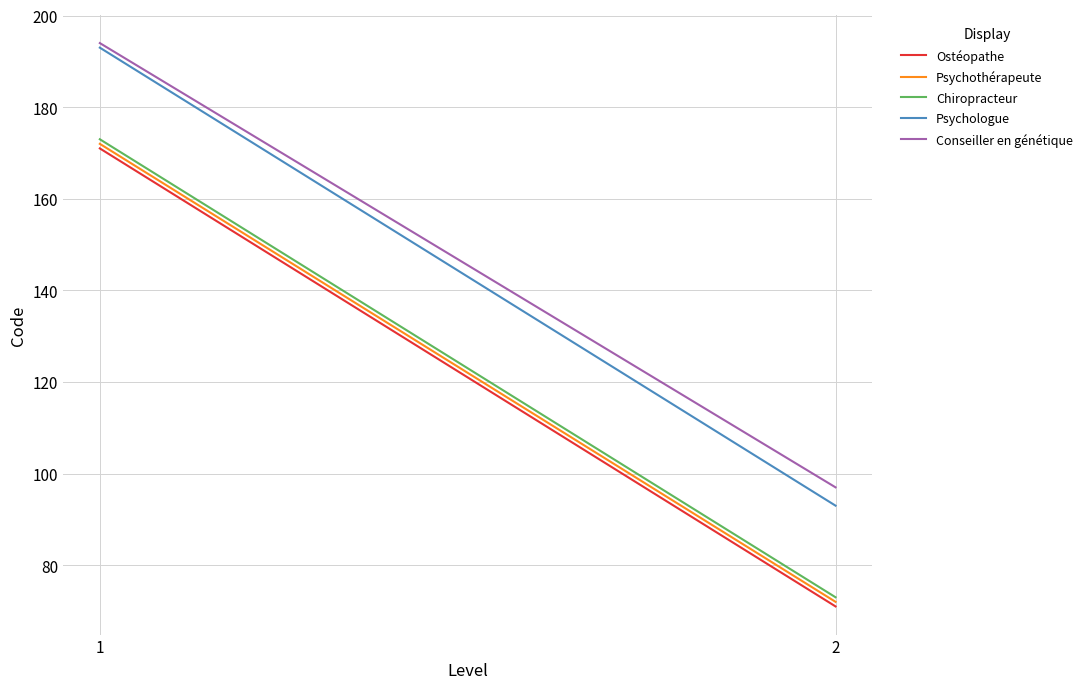

The value of Psychologue at 1 is 193. True or false?

True